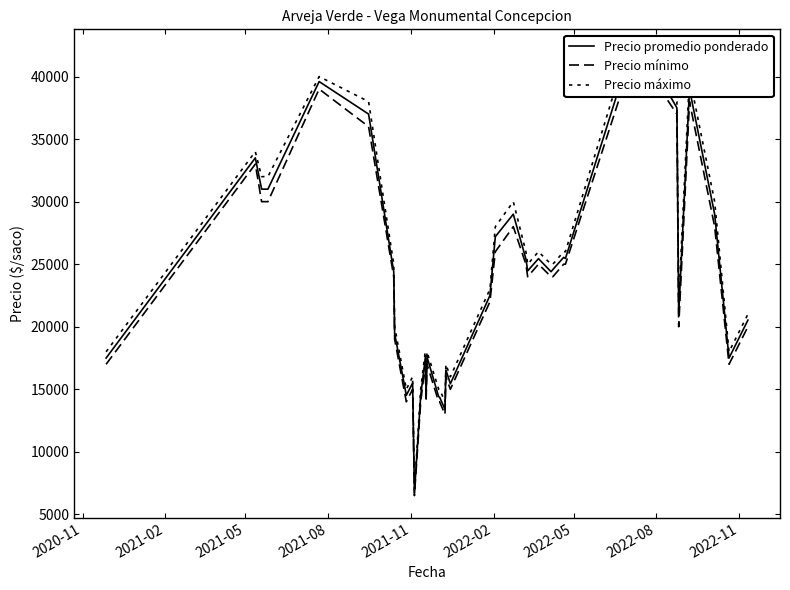

How many data points in Precio mínimo are less than 24000?

18